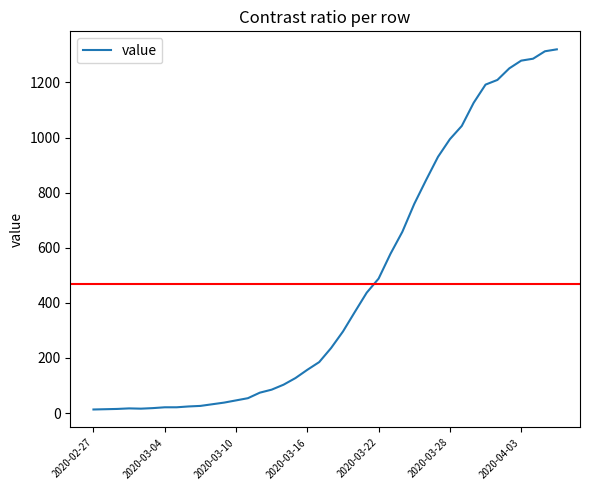

What is the difference between the maximum and minimum values?

1307